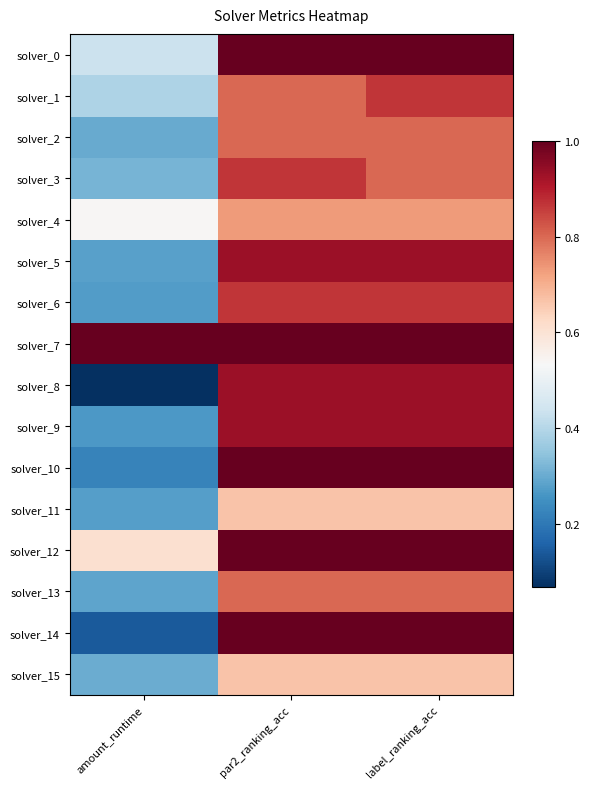

Reading left to right, list all the values displayed in this chart.

solver_0: amount_runtime=0.4	par2_ranking_acc=1.0	label_ranking_acc=1.0
solver_1: amount_runtime=0.4	par2_ranking_acc=0.8	label_ranking_acc=0.9
solver_2: amount_runtime=0.3	par2_ranking_acc=0.8	label_ranking_acc=0.8
solver_3: amount_runtime=0.3	par2_ranking_acc=0.9	label_ranking_acc=0.8
solver_4: amount_runtime=0.5	par2_ranking_acc=0.7	label_ranking_acc=0.7
solver_5: amount_runtime=0.3	par2_ranking_acc=0.9	label_ranking_acc=0.9
solver_6: amount_runtime=0.3	par2_ranking_acc=0.9	label_ranking_acc=0.9
solver_7: amount_runtime=1.0	par2_ranking_acc=1.0	label_ranking_acc=1.0
solver_8: amount_runtime=0.1	par2_ranking_acc=0.9	label_ranking_acc=0.9
solver_9: amount_runtime=0.3	par2_ranking_acc=0.9	label_ranking_acc=0.9
solver_10: amount_runtime=0.2	par2_ranking_acc=1.0	label_ranking_acc=1.0
solver_11: amount_runtime=0.3	par2_ranking_acc=0.7	label_ranking_acc=0.7
solver_12: amount_runtime=0.6	par2_ranking_acc=1.0	label_ranking_acc=1.0
solver_13: amount_runtime=0.3	par2_ranking_acc=0.8	label_ranking_acc=0.8
solver_14: amount_runtime=0.1	par2_ranking_acc=1.0	label_ranking_acc=1.0
solver_15: amount_runtime=0.3	par2_ranking_acc=0.7	label_ranking_acc=0.7